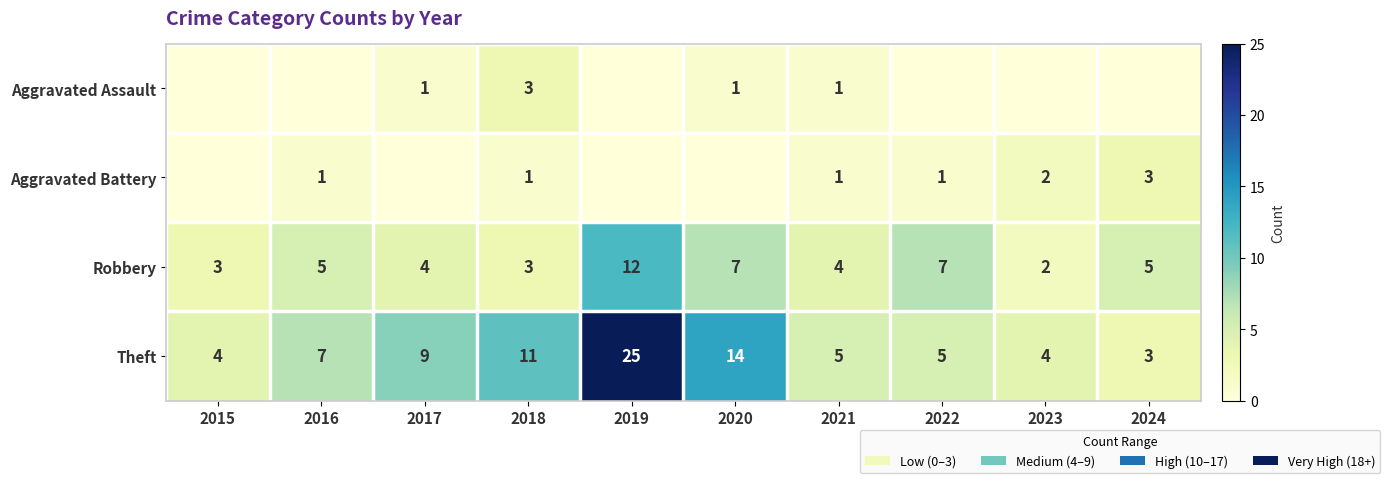

What is the spread (max minus min) of values at 2021?

4